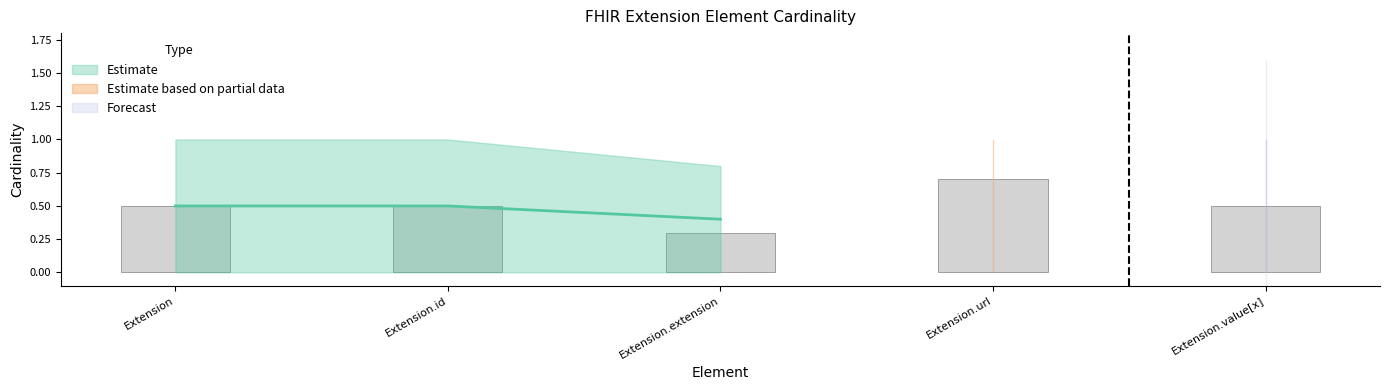

At which label is max_cardinality closest to 0?

Extension.extension